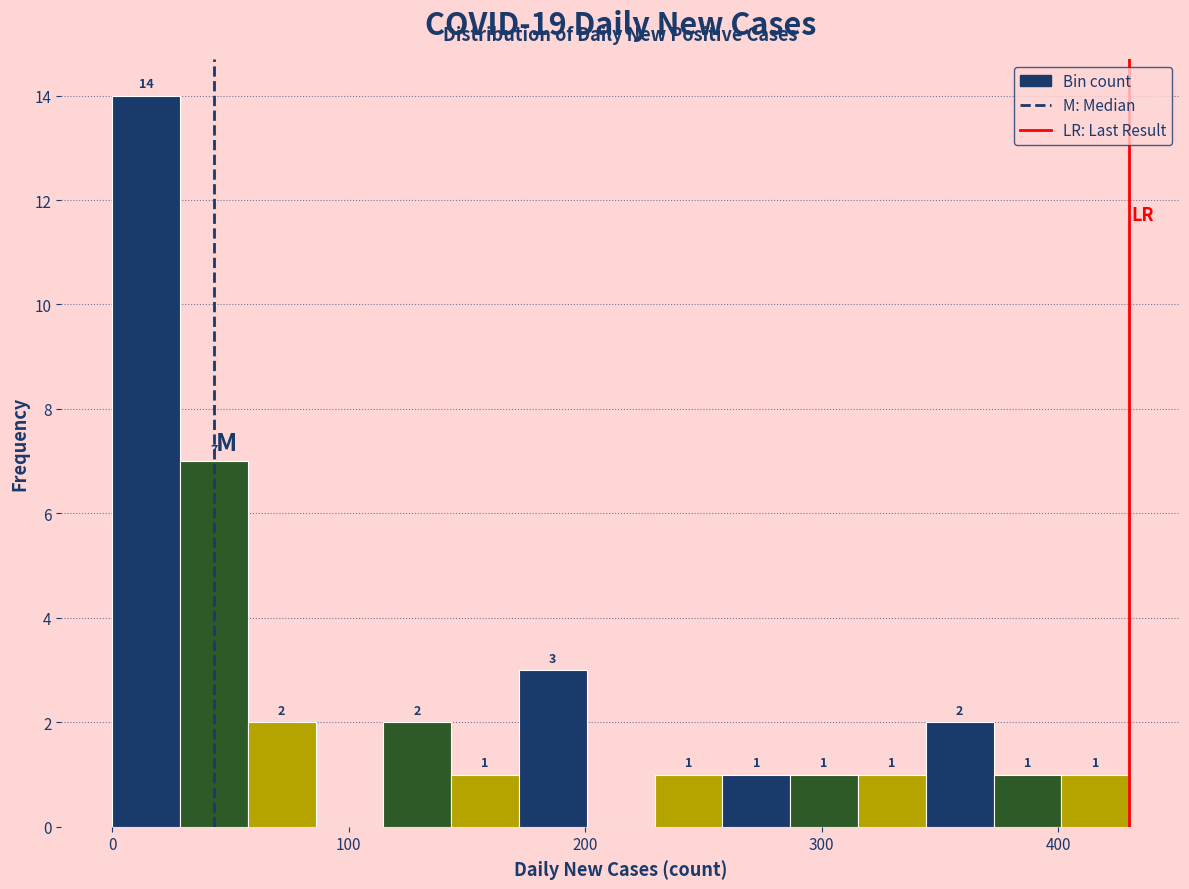

Read against the x-axis, roughly where is the centre of the tallest bar?

10